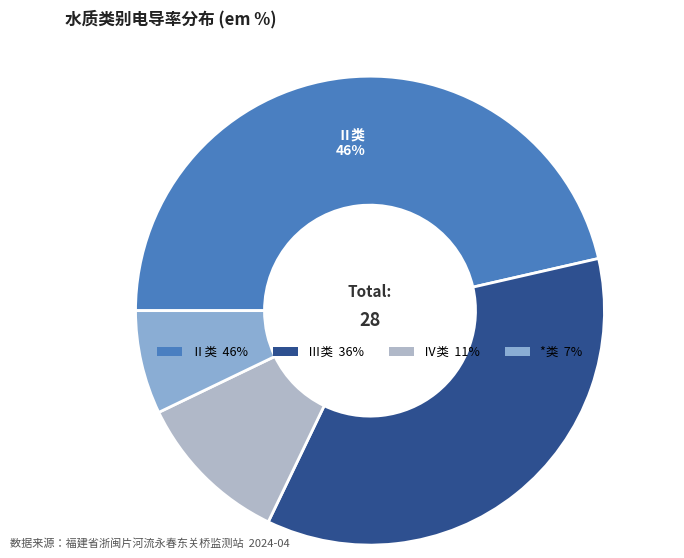

Does any single category account for the majority?

No